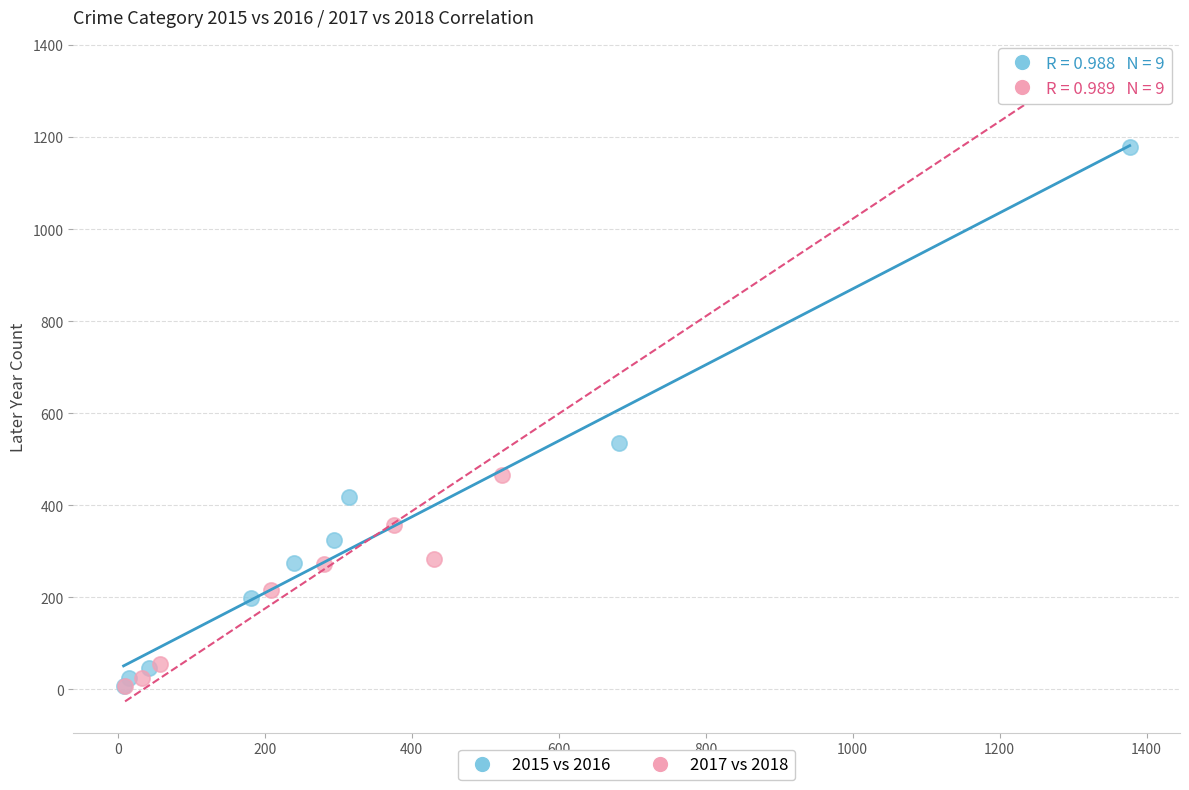

Which series reaches the maximum Y coordinate?

2017 vs 2018